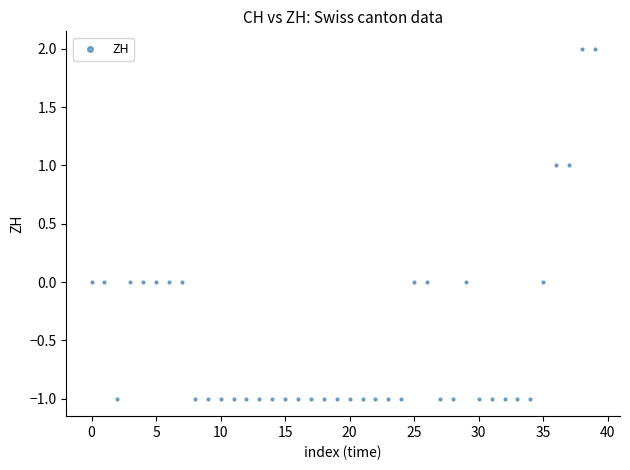

What is the range of Y values (max minus min)?

3